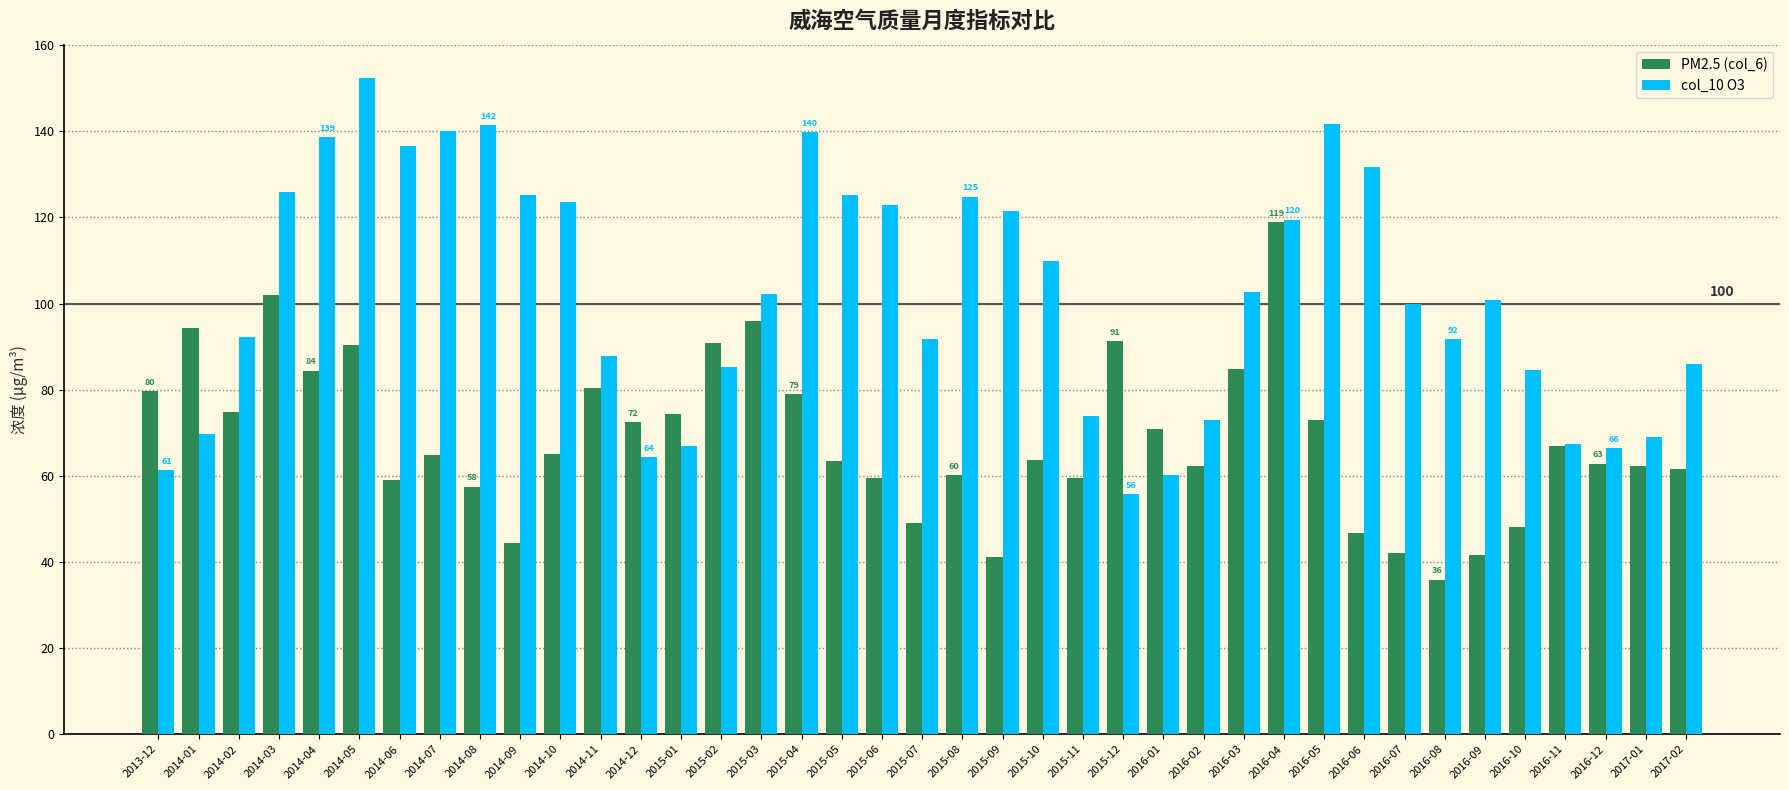

Which series changed the most between 2016-04 and 2016-05?

PM2.5 (col_6)